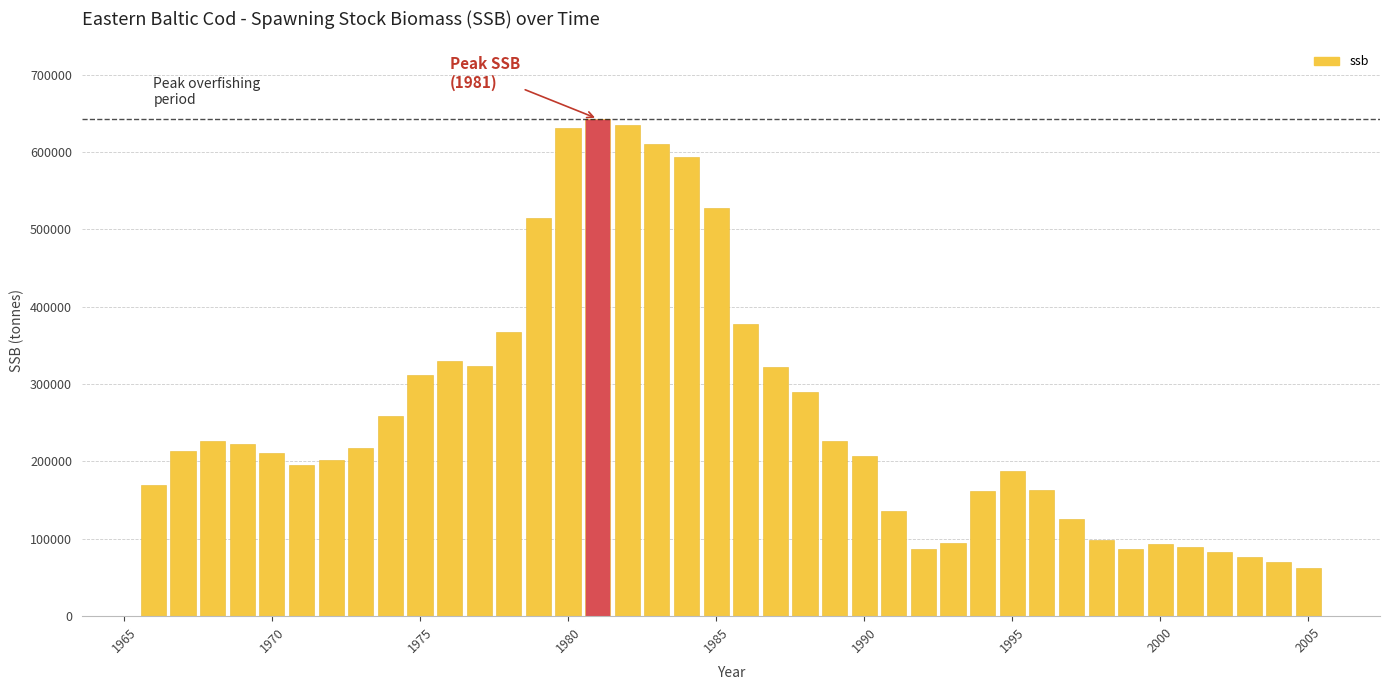

What is the value of the 1st bar from the left?

169906